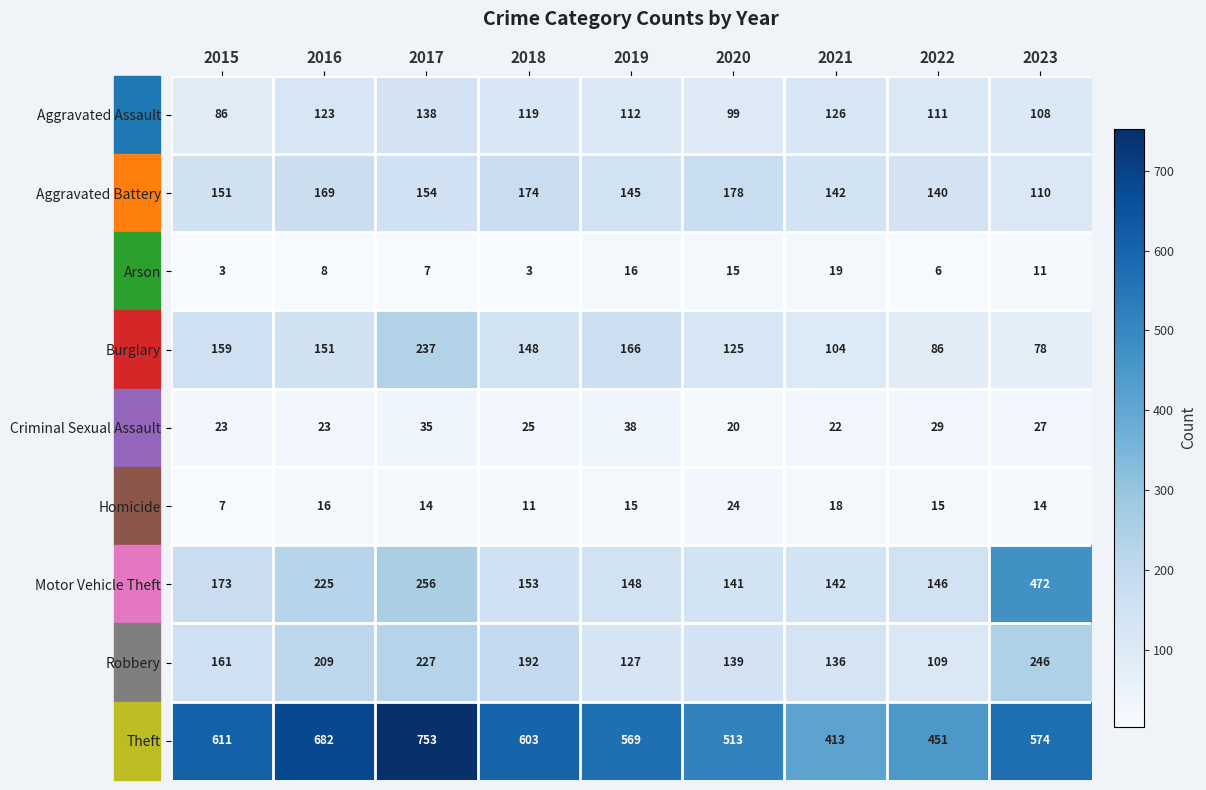

Which category has the lowest value in the Burglary series?

2023